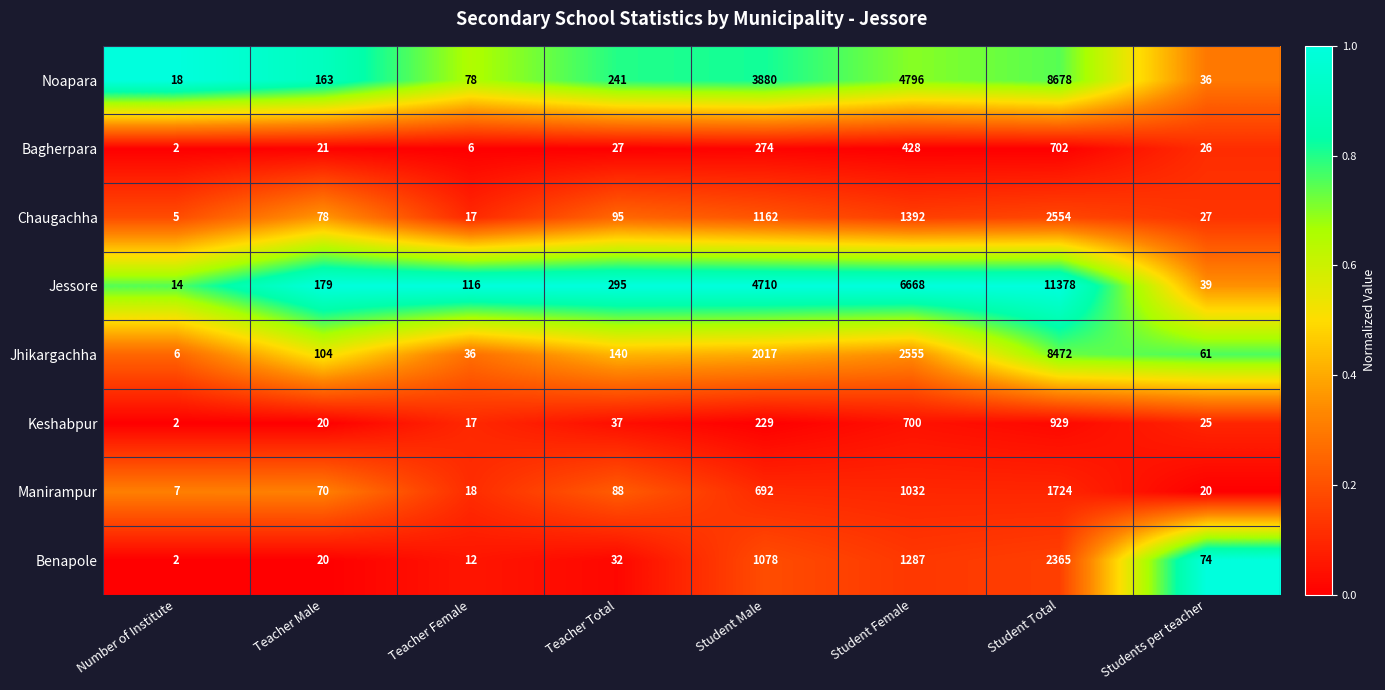

What is the sum of all Benapole values?

4870